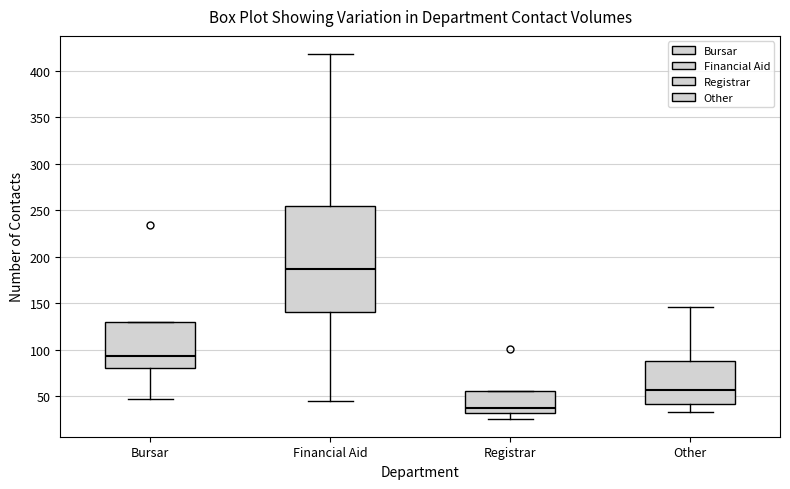

Which box is the tallest, from its lower edge to its upper edge?

Financial Aid